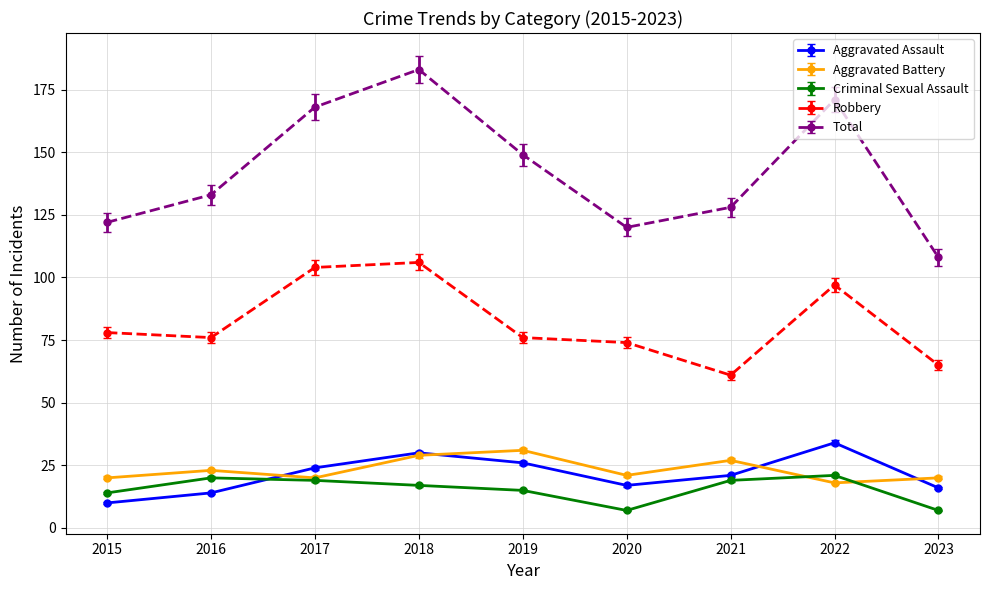

What is the difference between the highest and lowest values at 2018?

166